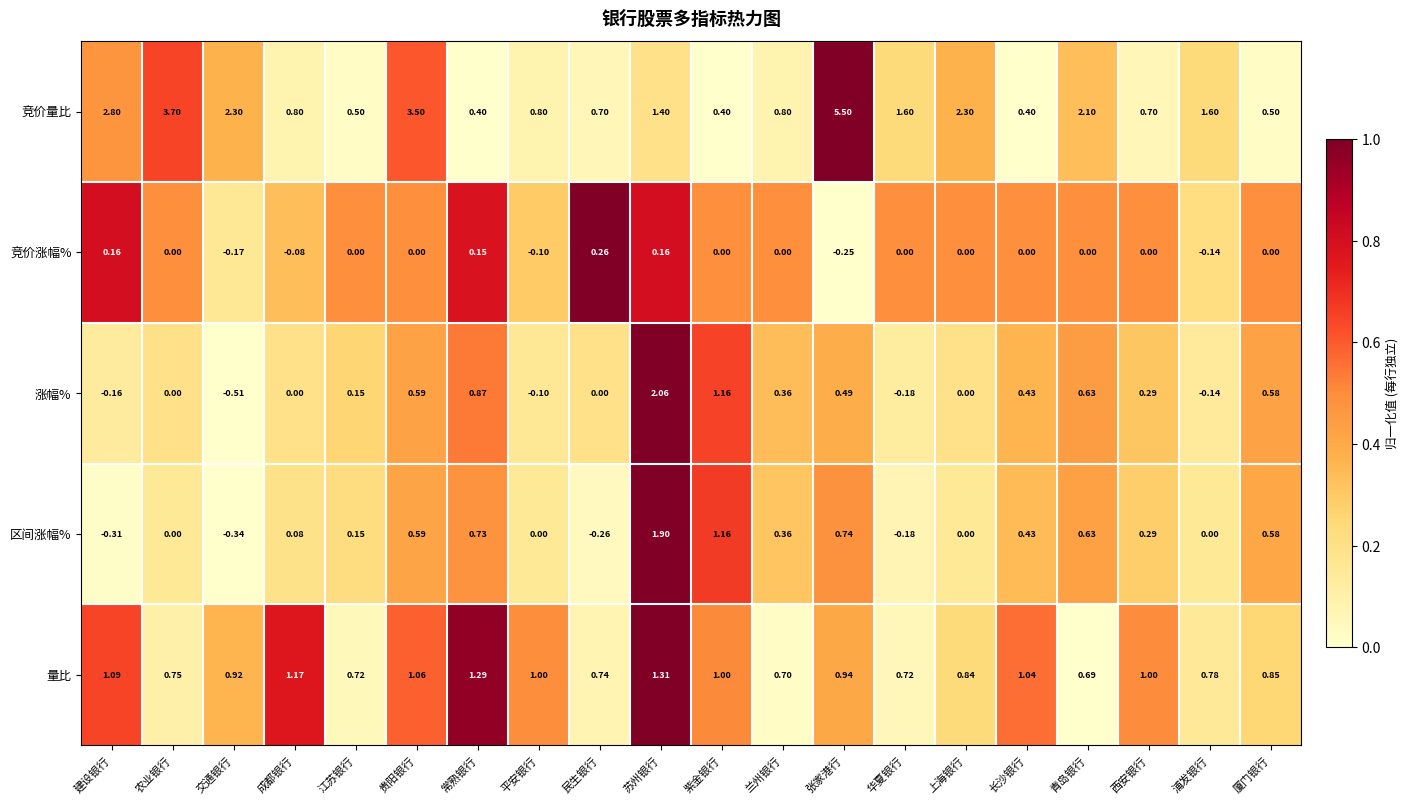

Which category has the lowest value across all series?

交通银行